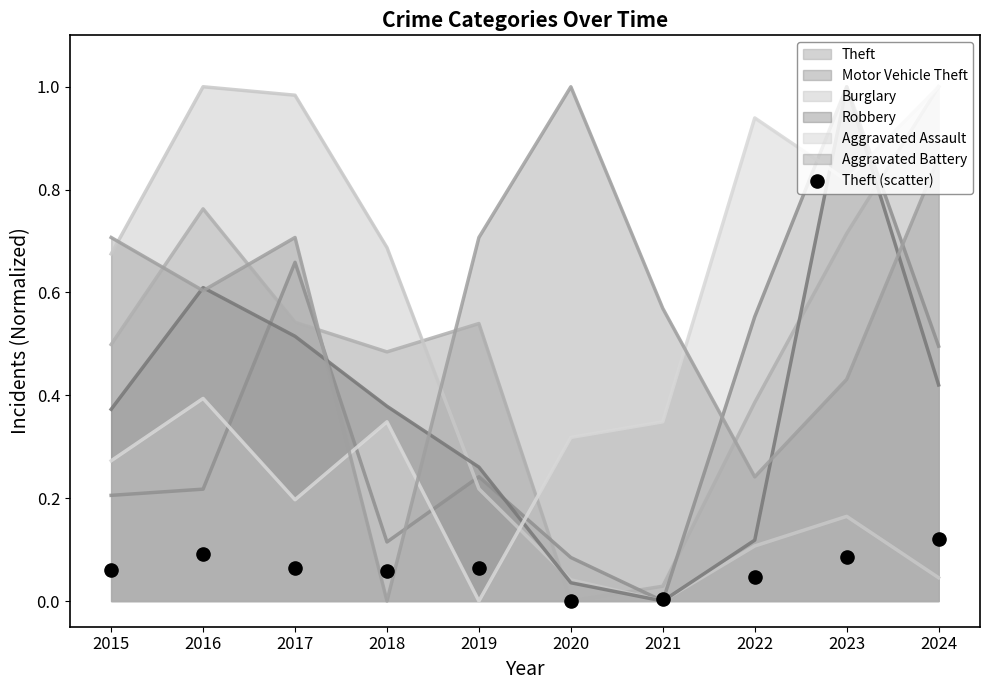

Which has a higher value, 2023 or 2018?

2023